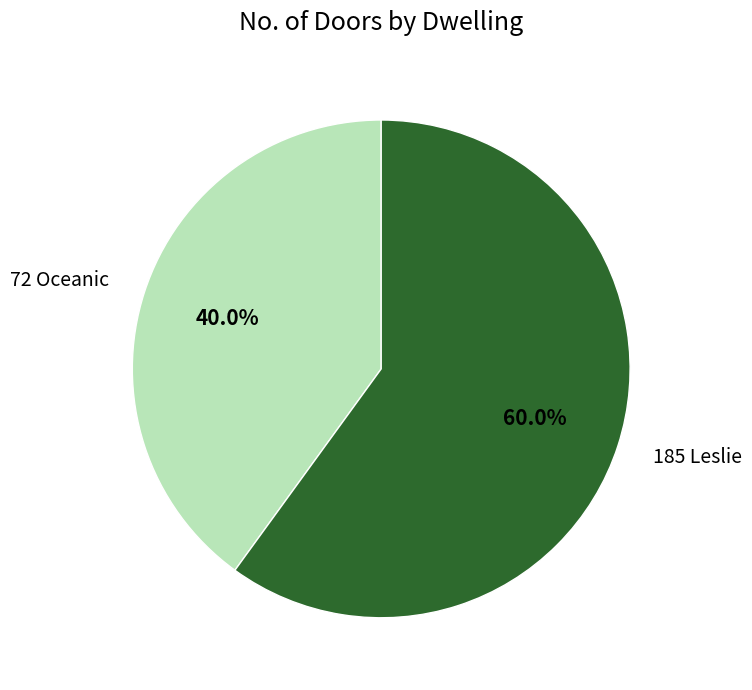

Is it true that 185 Leslie is 70% of the pie?

False